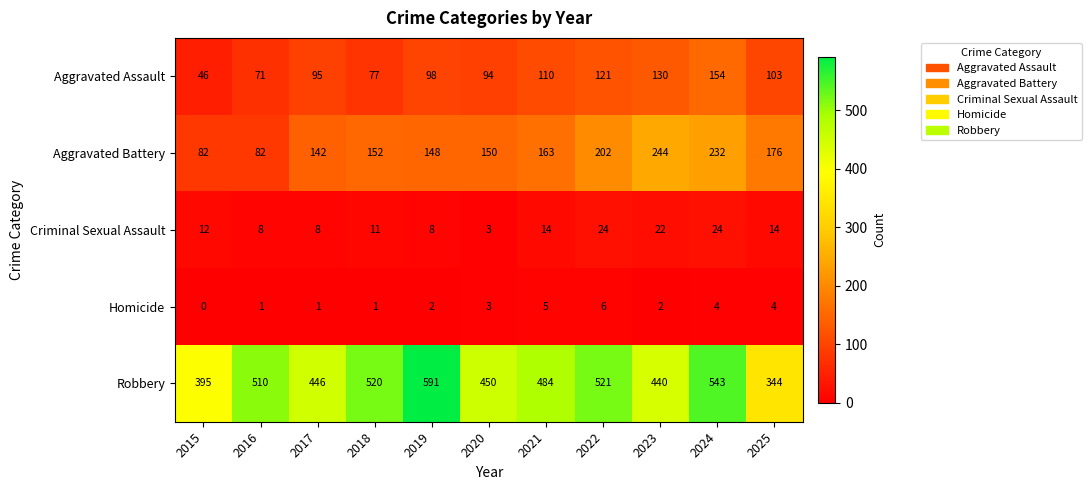

Which series has the largest total across all categories?

Robbery